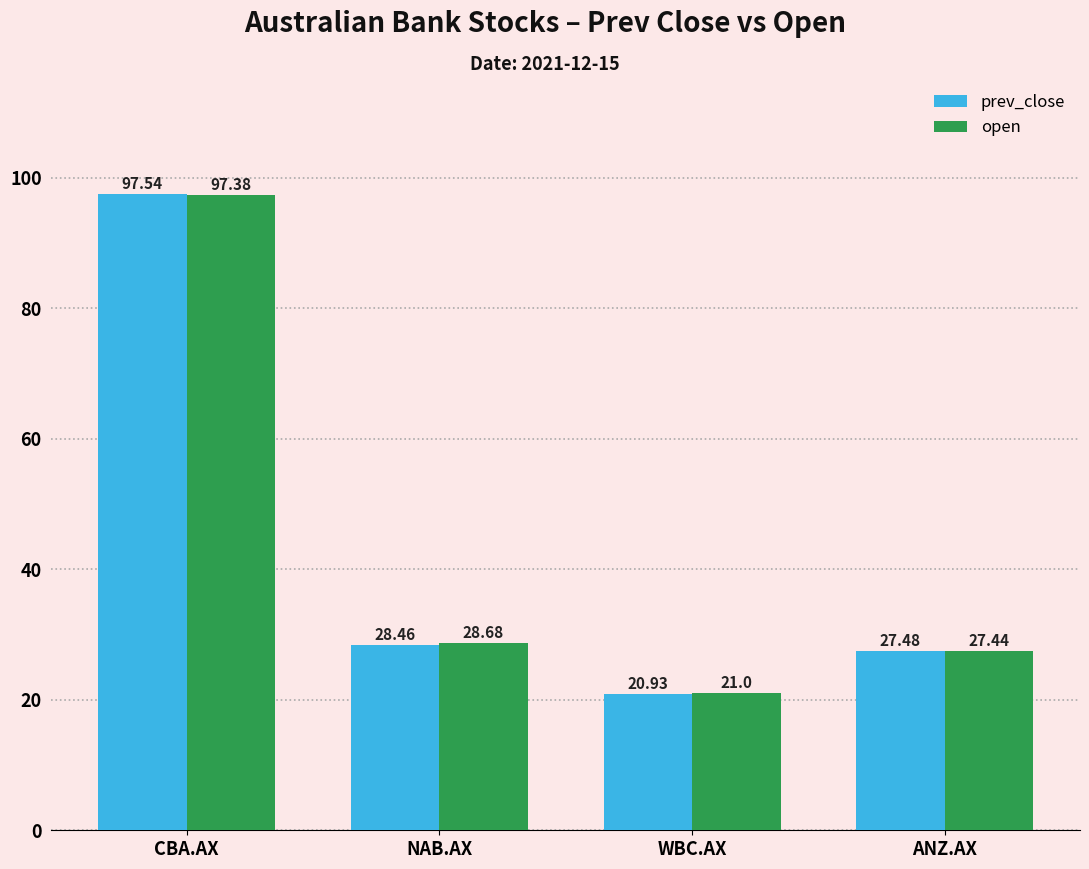

Rank the series by their maximum value, from highest to lowest.

prev_close, open